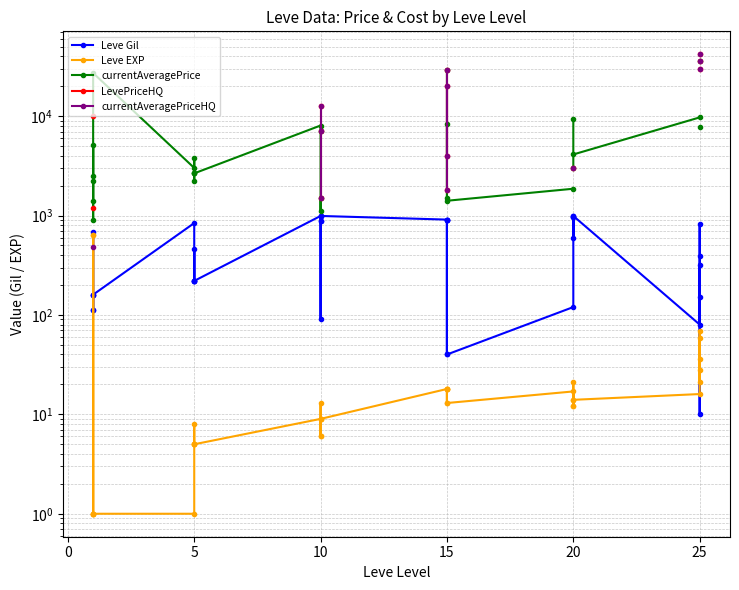

How many values in the currentAveragePrice series exceed 8047?

6